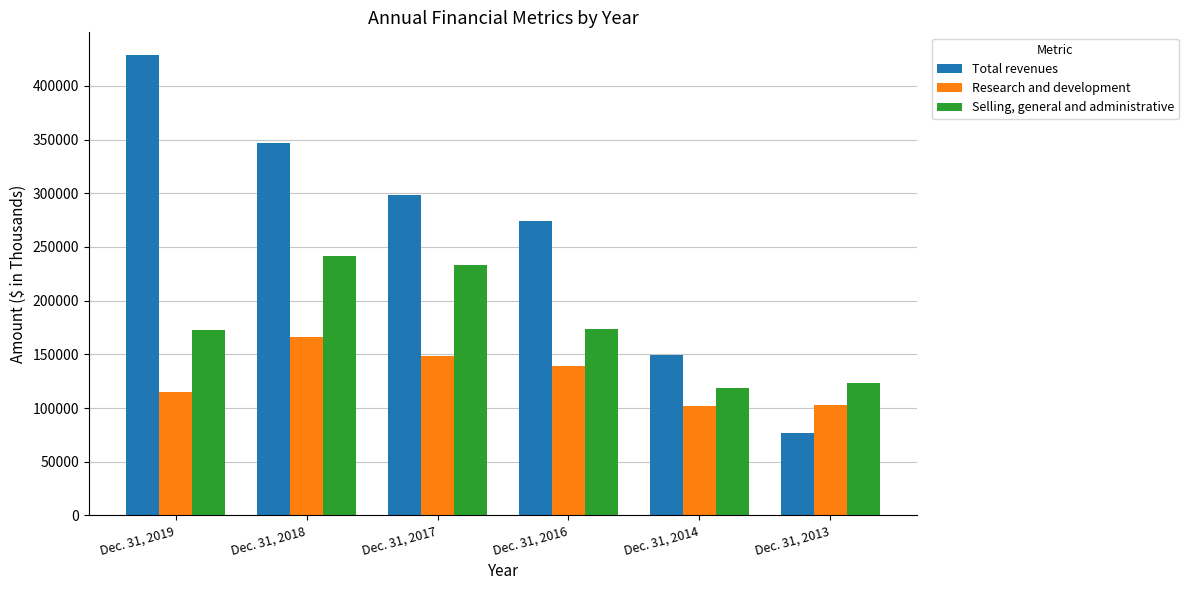

What is the spread (max minus min) of values at Dec. 31, 2019?

313369